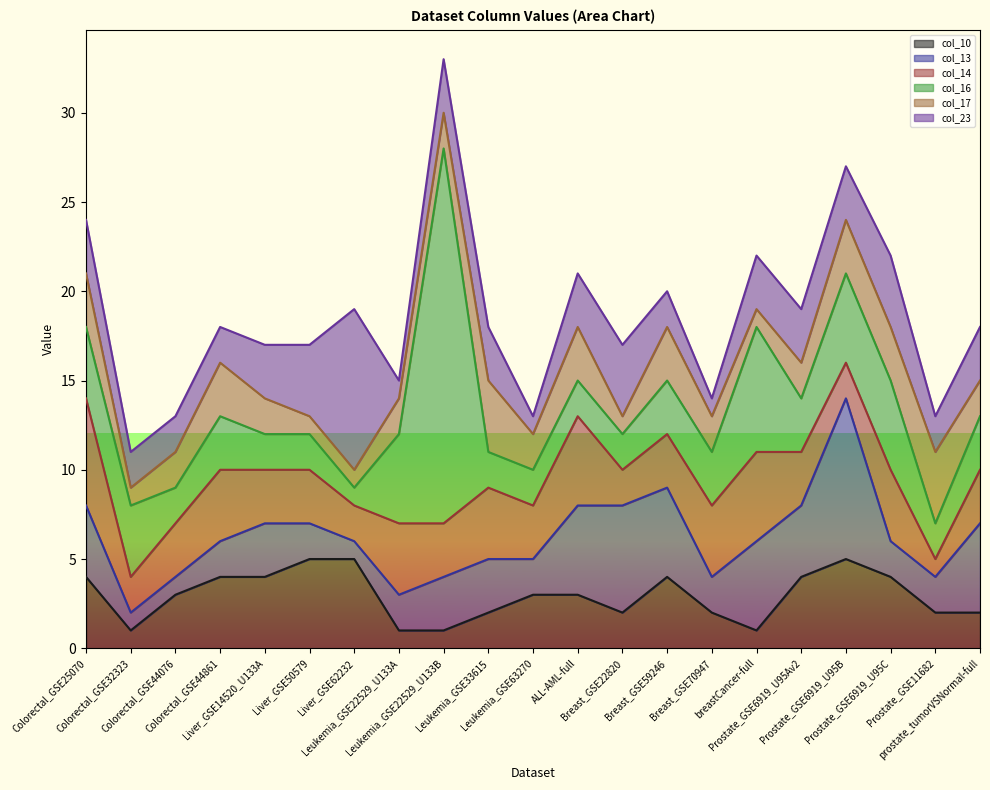

At which label does col_16 reach its minimum?

Liver_GSE62232